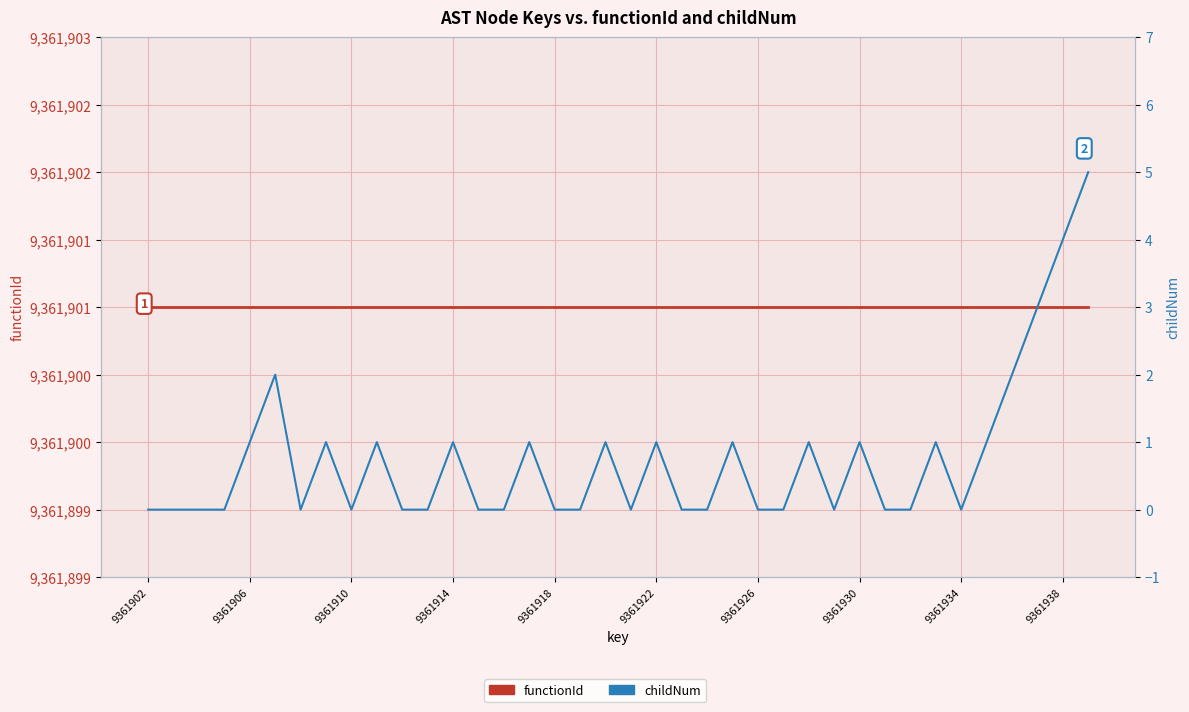

How many data points does each series have?

38